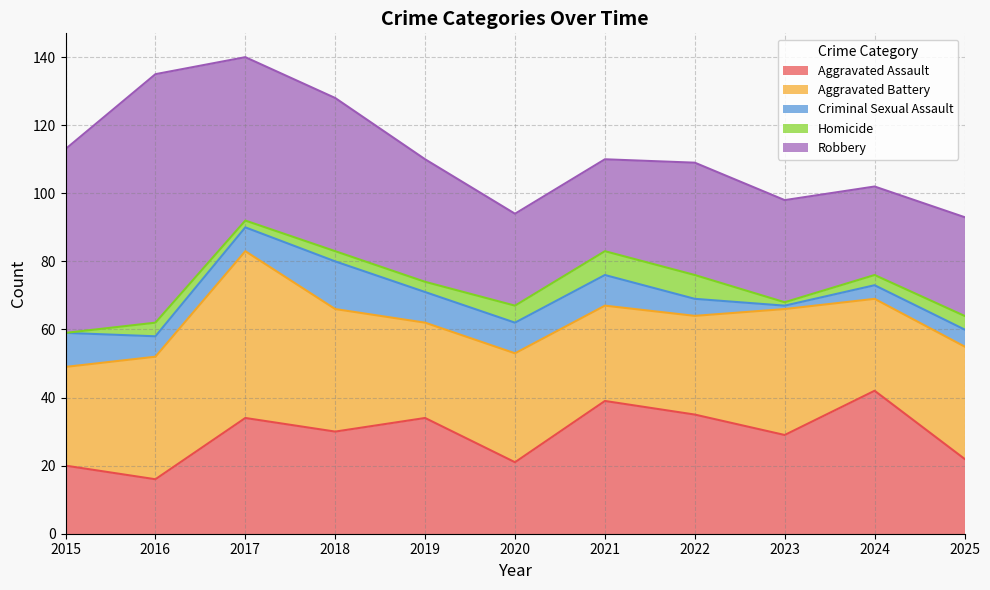

True or false: Aggravated Battery and Criminal Sexual Assault cross at least once.

False